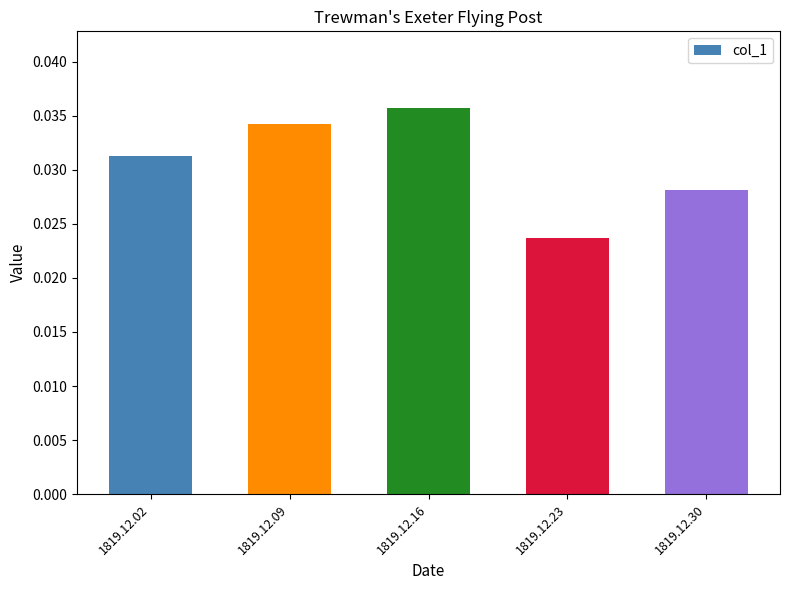

How many bars are there in total?

5